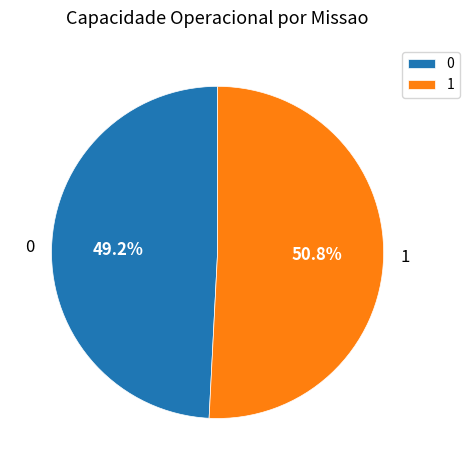

Is the sum of 0 and 1 greater than half?

Yes